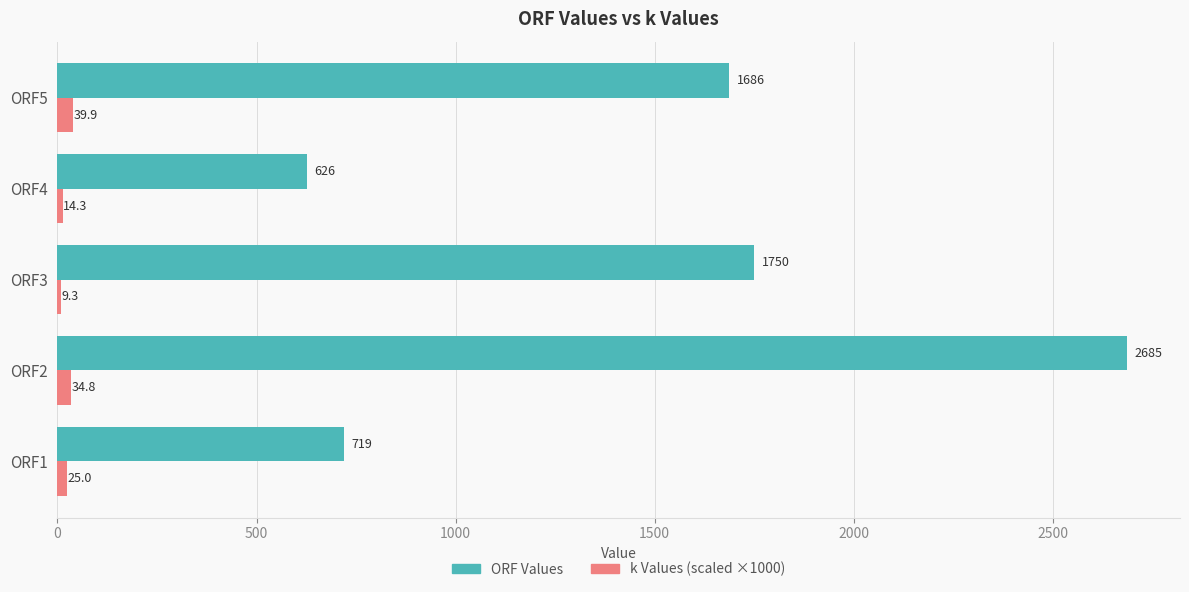

Is it true that k Values (scaled ×1000) equals 39.9 at ORF5?

True